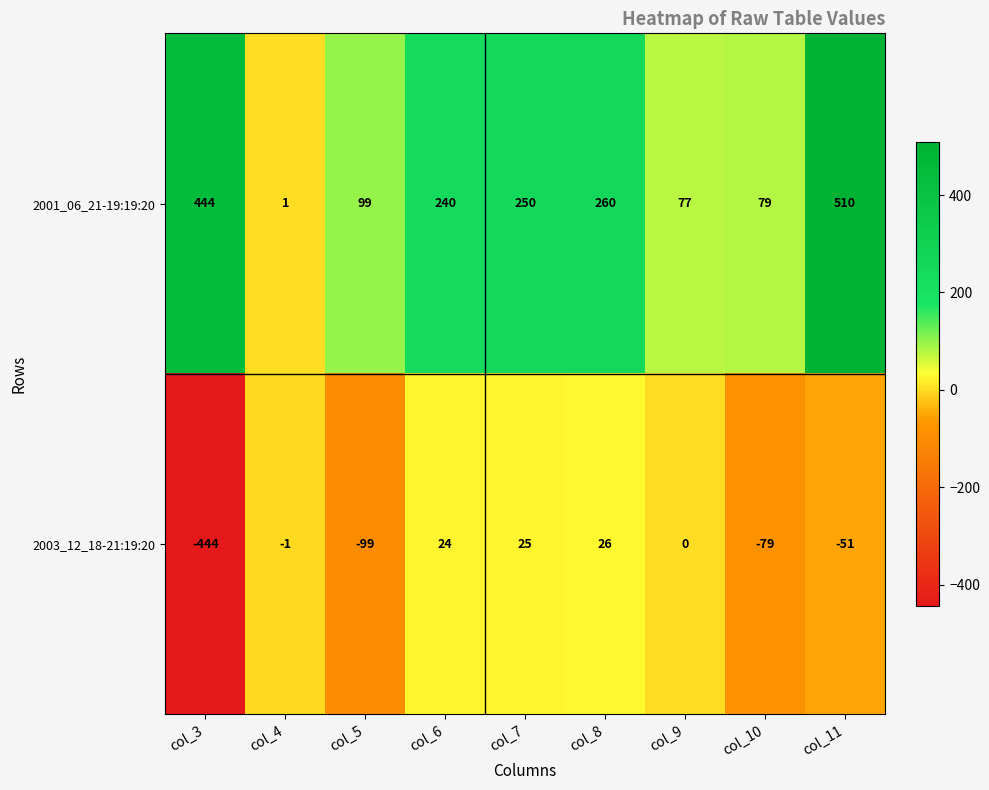

Which series has the largest range (max minus min)?

2001_06_21-19:19:20